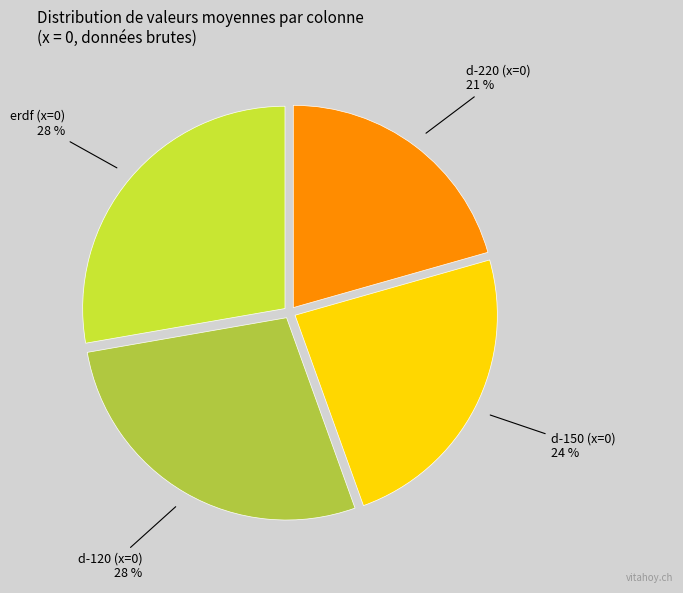

To the nearest percent, what is the difference between the largest and smallest slice percentages?

7%